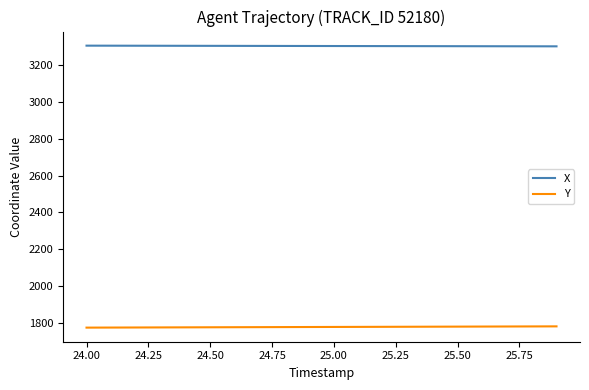

List the series in order of their overall mean, highest first.

X, Y